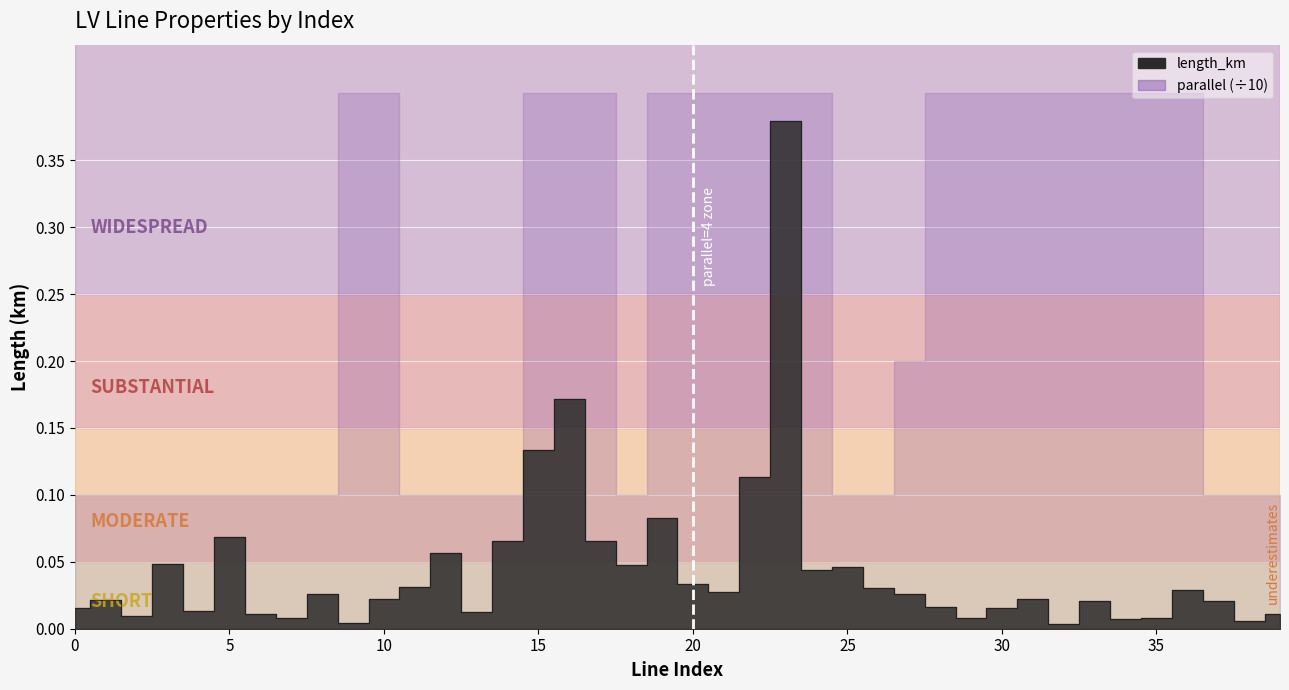

Which label corresponds to the smallest value in the chart?

32